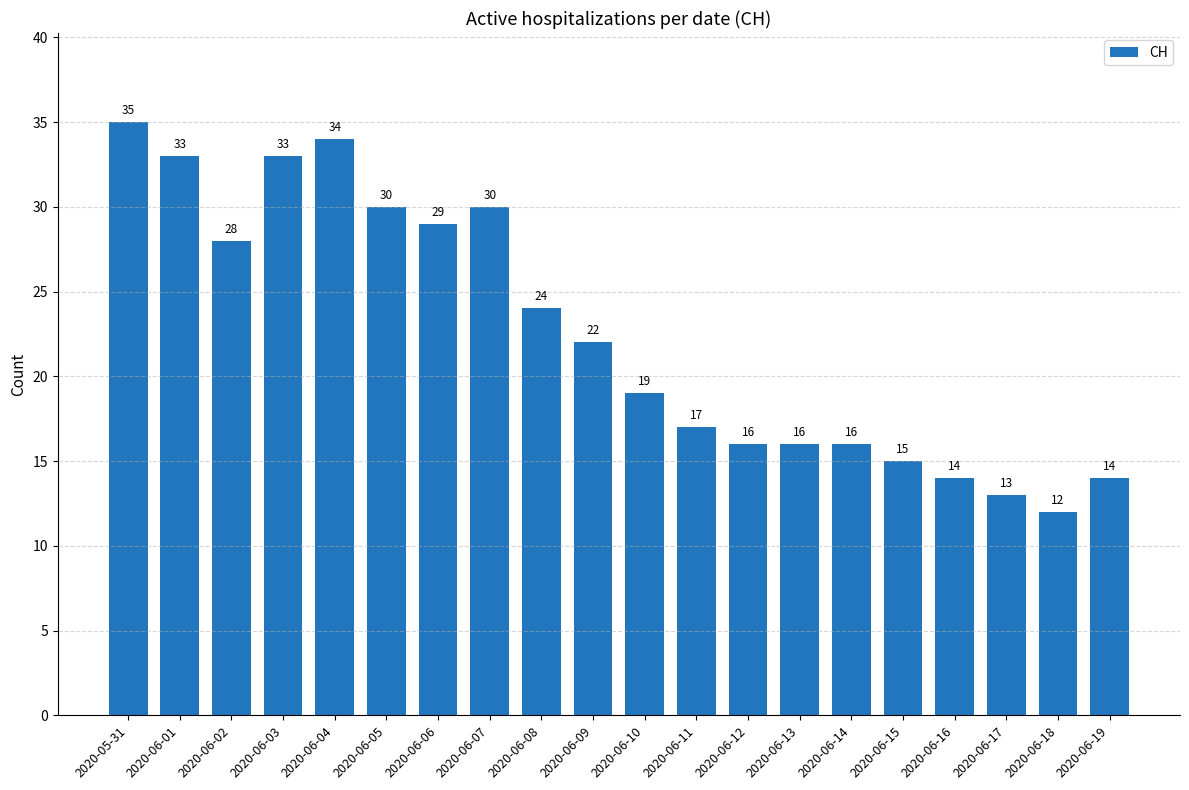

Reading left to right, what are all the values shown in this chart?

35	33	28	33	34	30	29	30	24	22	19	17	16	16	16	15	14	13	12	14